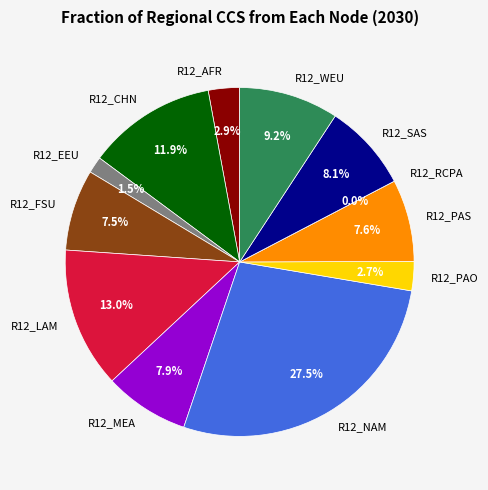

Is there a majority slice in this chart?

No